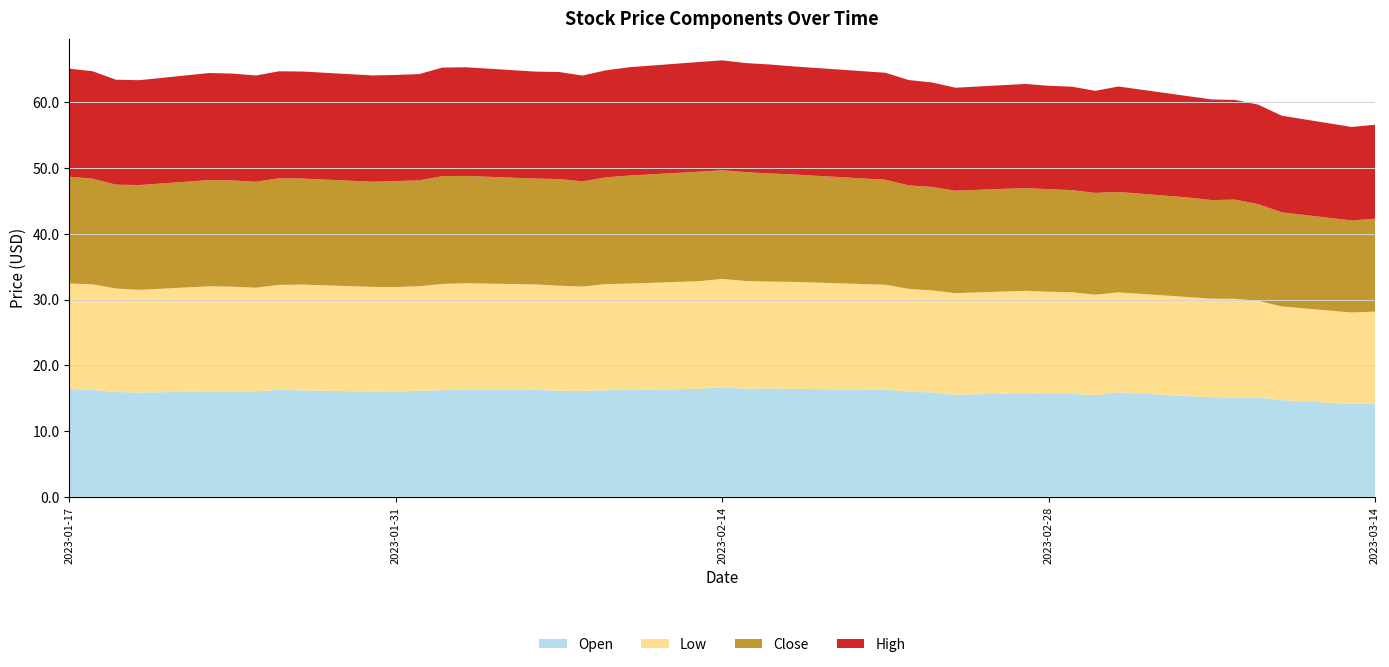

Reading right to left, transcribe all the data shown in this chart.

Open: 14.2	14.1	14.7	15.1	15.1	15.2	15.3	15.9	15.4	15.7	15.6	15.8	15.5	15.9	16.0	16.3	16.4	16.5	16.4	16.7	16.4	16.2	16.2	16.1	16.1	16.3	16.2	16.2	16.1	16.0	16.0	16.2	16.2	16.0	16.0	16.0	15.8	15.9	16.2	16.4
Low: 14.0	13.9	14.3	14.7	15.0	15.0	15.1	15.2	15.3	15.5	15.6	15.6	15.5	15.5	15.7	16.0	16.3	16.3	16.4	16.5	16.4	16.2	16.1	15.9	16.0	16.0	16.2	16.2	15.9	15.9	15.9	16.1	16.0	15.8	15.9	16.0	15.6	15.7	16.1	16.0
Close: 14.1	14.0	14.3	14.7	15.1	15.0	15.2	15.3	15.5	15.5	15.6	15.6	15.6	15.7	15.8	16.0	16.4	16.5	16.6	16.5	16.7	16.4	16.2	16.0	16.2	16.1	16.3	16.4	16.1	16.1	16.0	16.1	16.2	16.1	16.2	16.2	15.9	15.8	16.1	16.2
High: 14.3	14.2	14.7	15.1	15.2	15.3	15.4	16.1	15.5	15.7	15.7	15.8	15.7	15.9	16.0	16.3	16.4	16.6	16.6	16.7	16.7	16.5	16.3	16.1	16.3	16.3	16.5	16.5	16.2	16.1	16.2	16.3	16.3	16.2	16.3	16.3	16.0	16.0	16.4	16.4